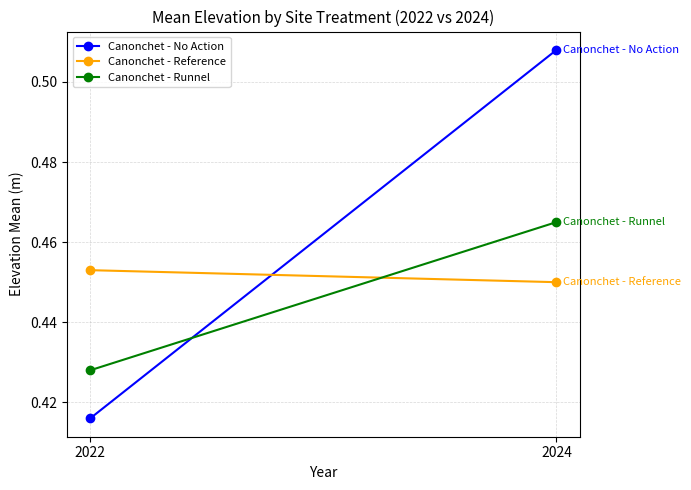

Which series has the largest total across all categories?

Canonchet - No Action